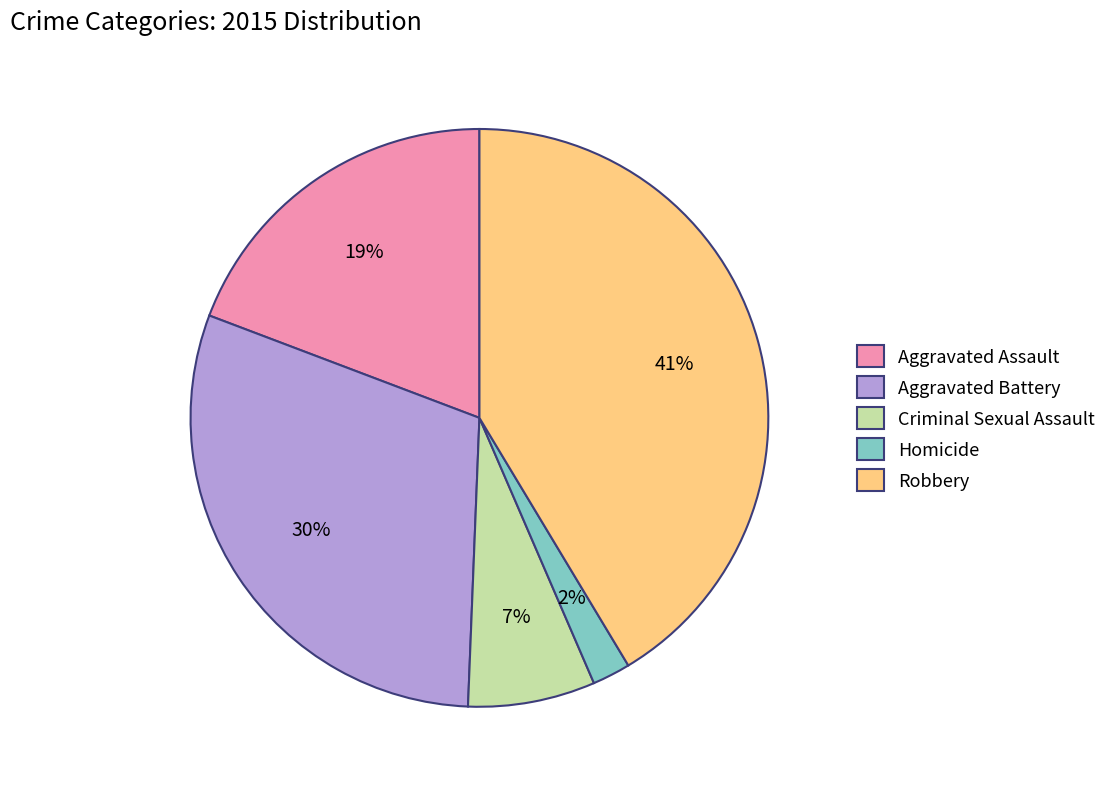

To the nearest percent, what is the combined percentage of Criminal Sexual Assault and Homicide?

9%